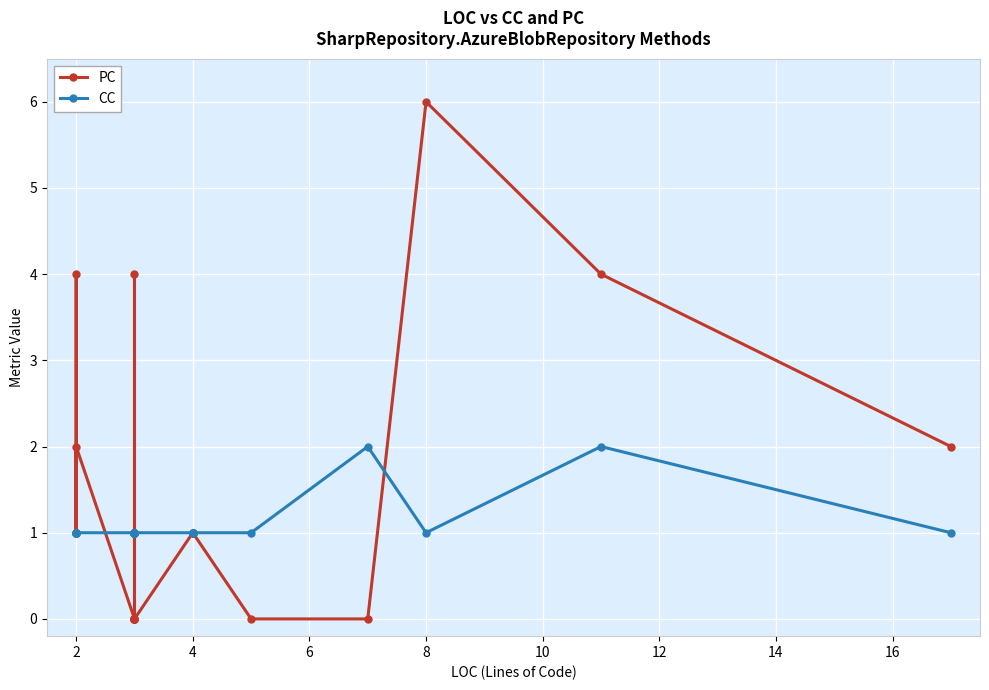

What is the difference between the maximum and minimum values in the CC series?

1